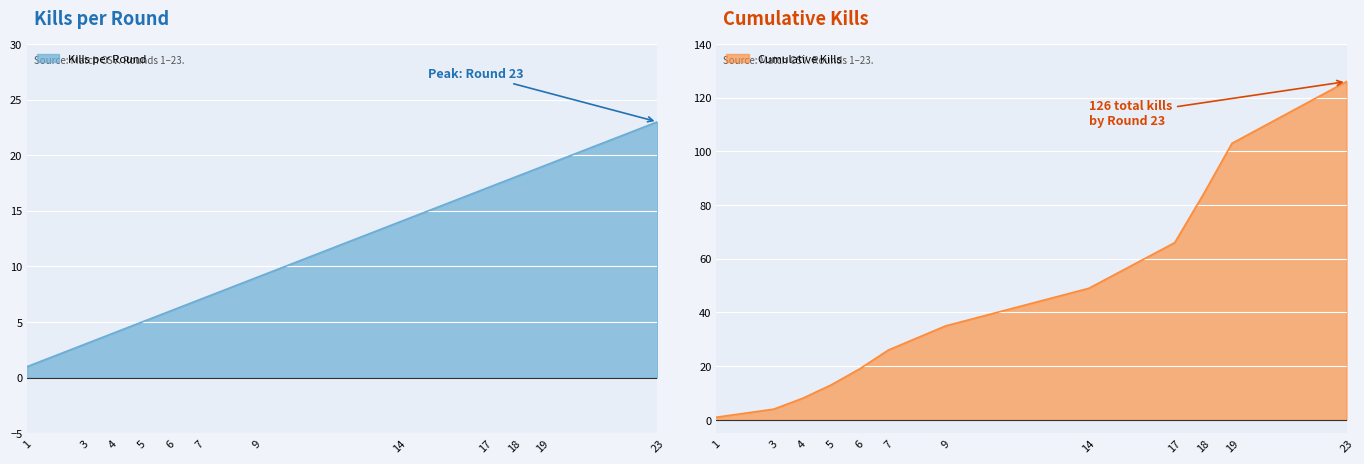

List the series in order of their peak value, highest first.

Cumulative Kills, Kills per Round